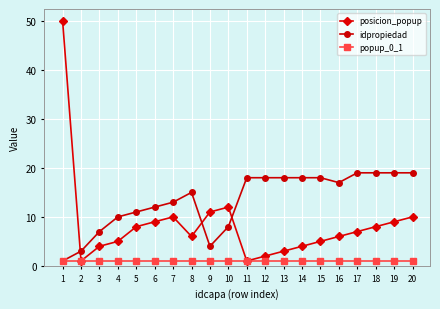

Does the chart display data point markers on the line(s)?

Yes